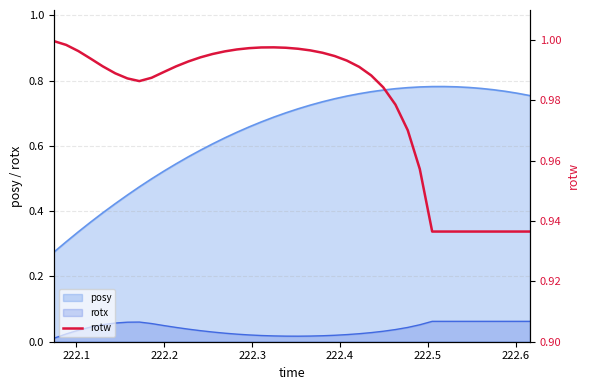

True or false: rotx and posy cross at least once.

False